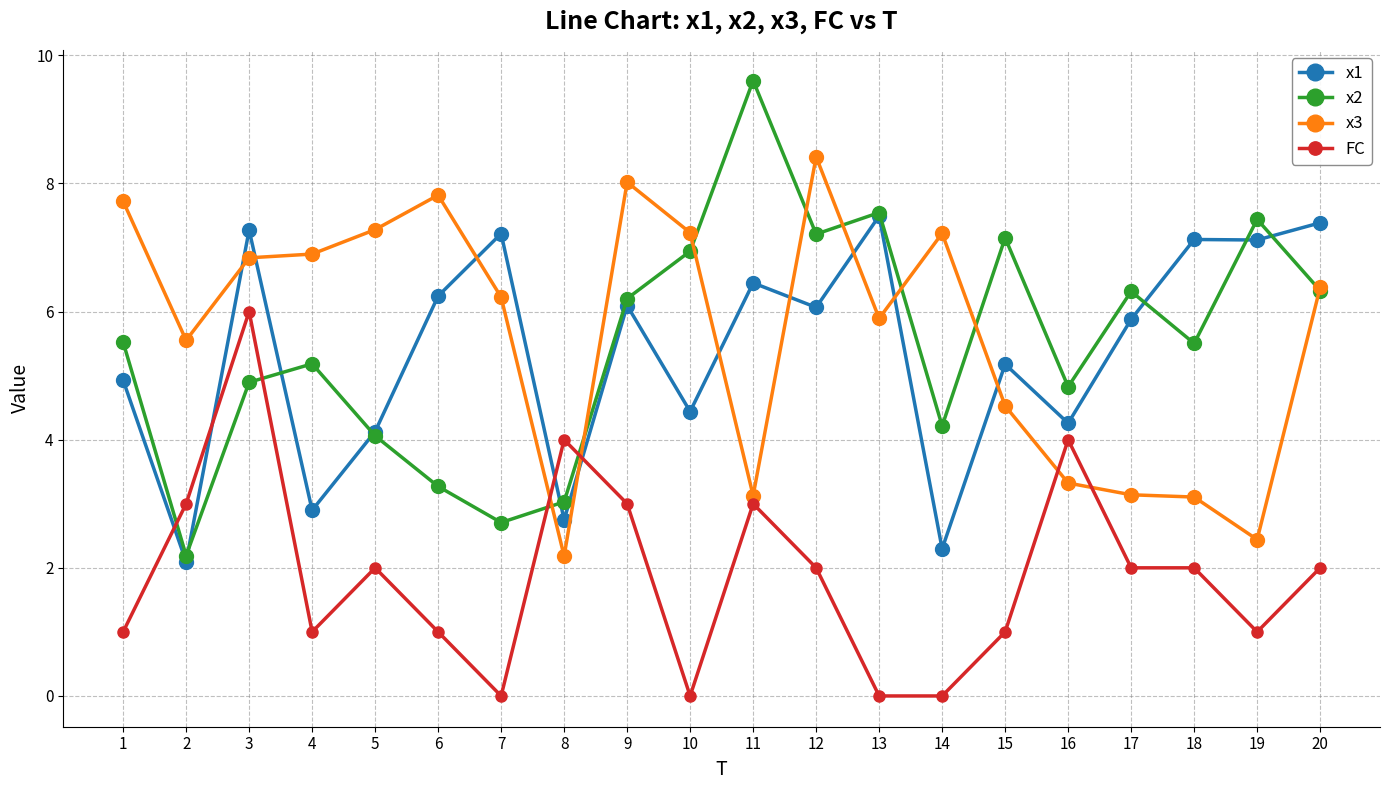

At which category does x2 reach its first local valley?

2